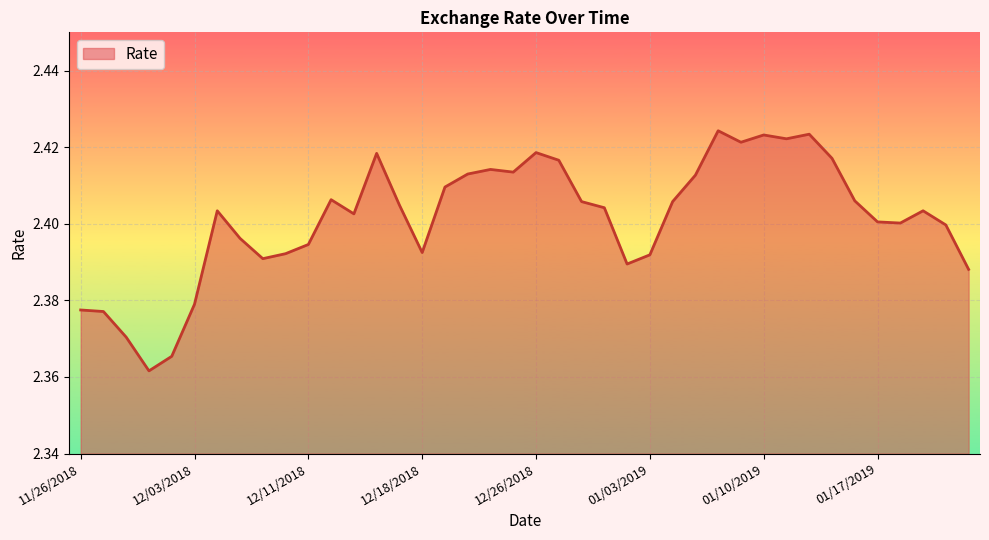

Reading left to right, list all the values displayed in this chart.

11/26/2018=2.4	11/27/2018=2.4	11/28/2018=2.4	11/29/2018=2.4	11/30/2018=2.4	12/03/2018=2.4	12/04/2018=2.4	12/06/2018=2.4	12/07/2018=2.4	12/10/2018=2.4	12/11/2018=2.4	12/12/2018=2.4	12/13/2018=2.4	12/14/2018=2.4	12/17/2018=2.4	12/18/2018=2.4	12/19/2018=2.4	12/20/2018=2.4	12/21/2018=2.4	12/24/2018=2.4	12/26/2018=2.4	12/27/2018=2.4	12/28/2018=2.4	12/31/2018=2.4	01/02/2019=2.4	01/03/2019=2.4	01/04/2019=2.4	01/07/2019=2.4	01/08/2019=2.4	01/09/2019=2.4	01/10/2019=2.4	01/11/2019=2.4	01/14/2019=2.4	01/15/2019=2.4	01/16/2019=2.4	01/17/2019=2.4	01/18/2019=2.4	01/22/2019=2.4	01/23/2019=2.4	01/24/2019=2.4